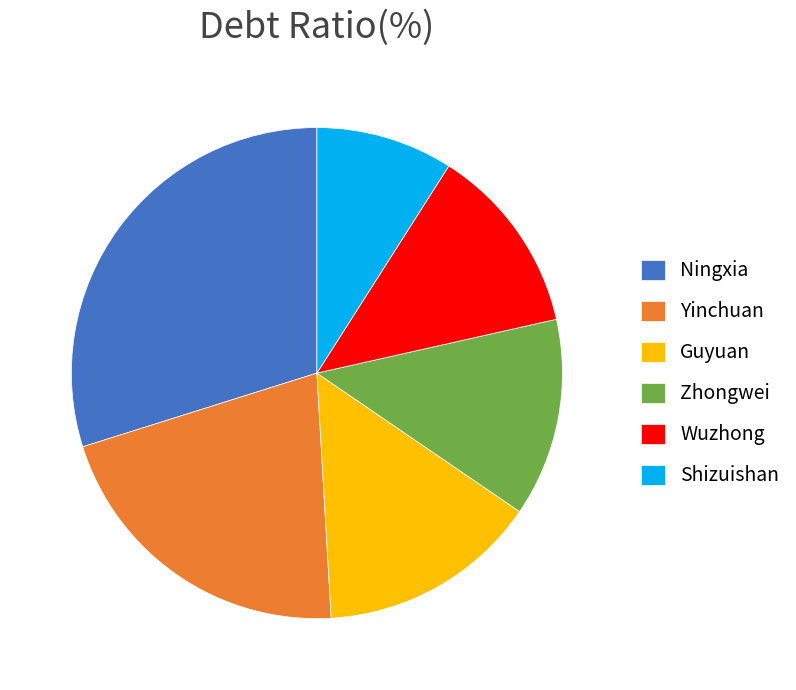

Between Ningxia and Guyuan, which is larger?

Ningxia